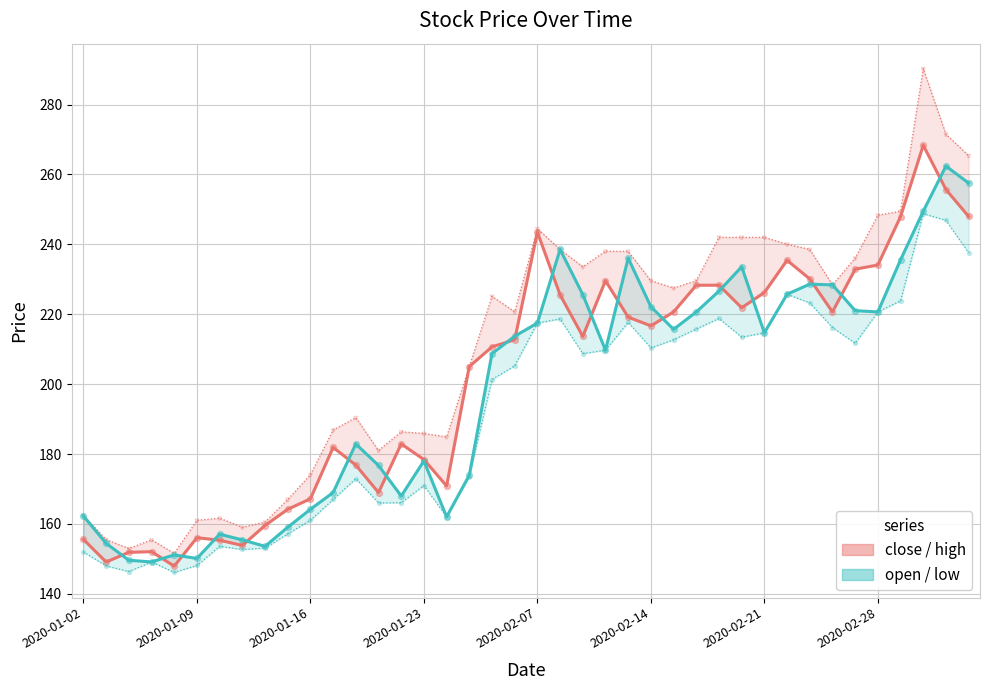

What is the total value across all series at 9?

323.2